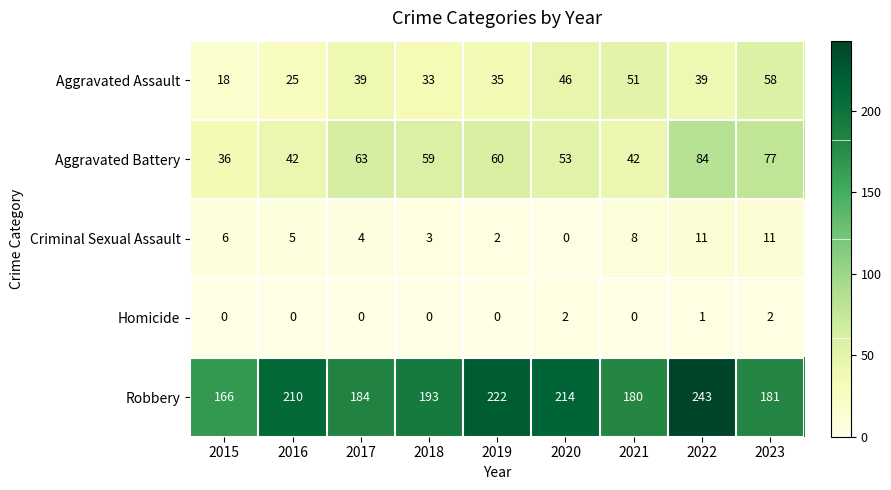

The value of Aggravated Assault at 2018 is 14. True or false?

False